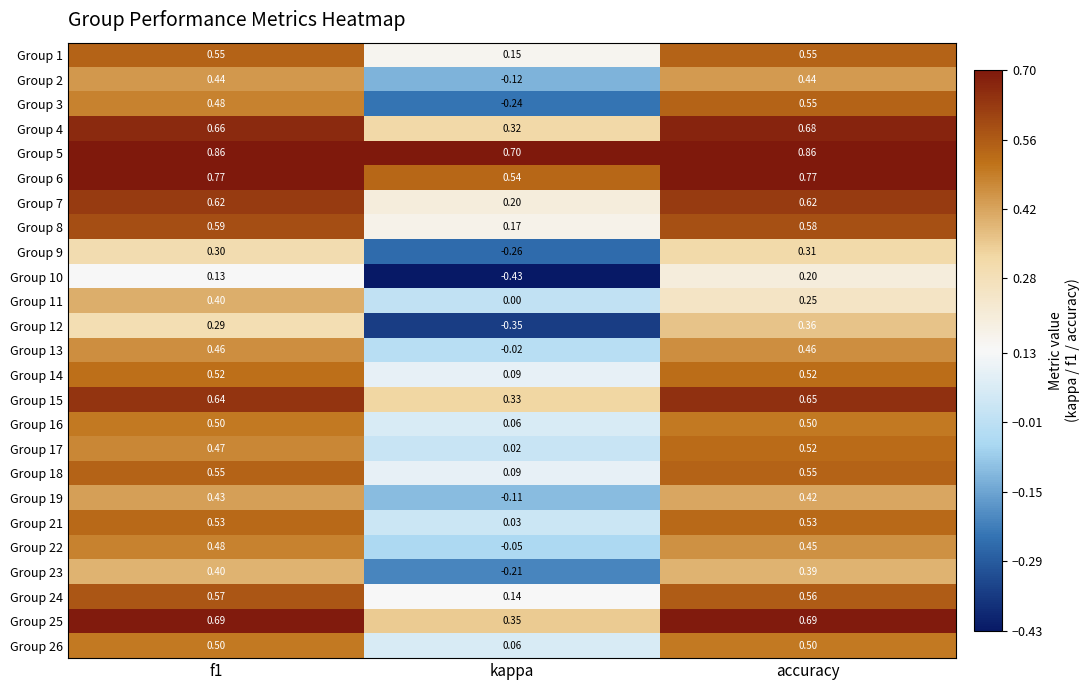

What is the total value across all series at f1?

12.8